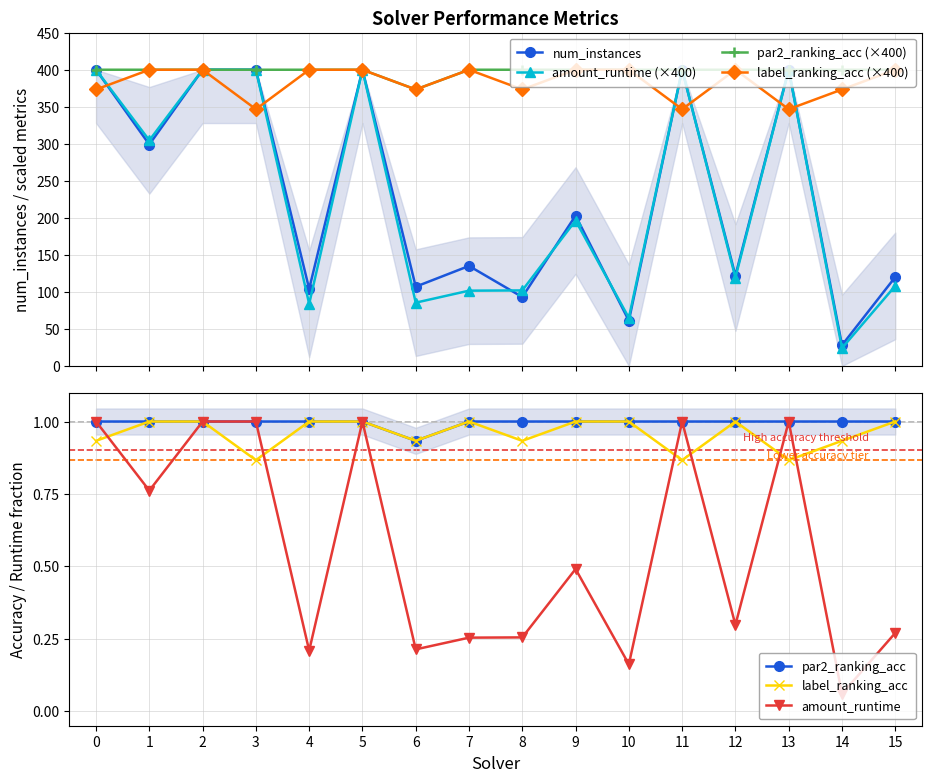

The label_ranking_acc series shows 142.0 at 12. True or false?

False